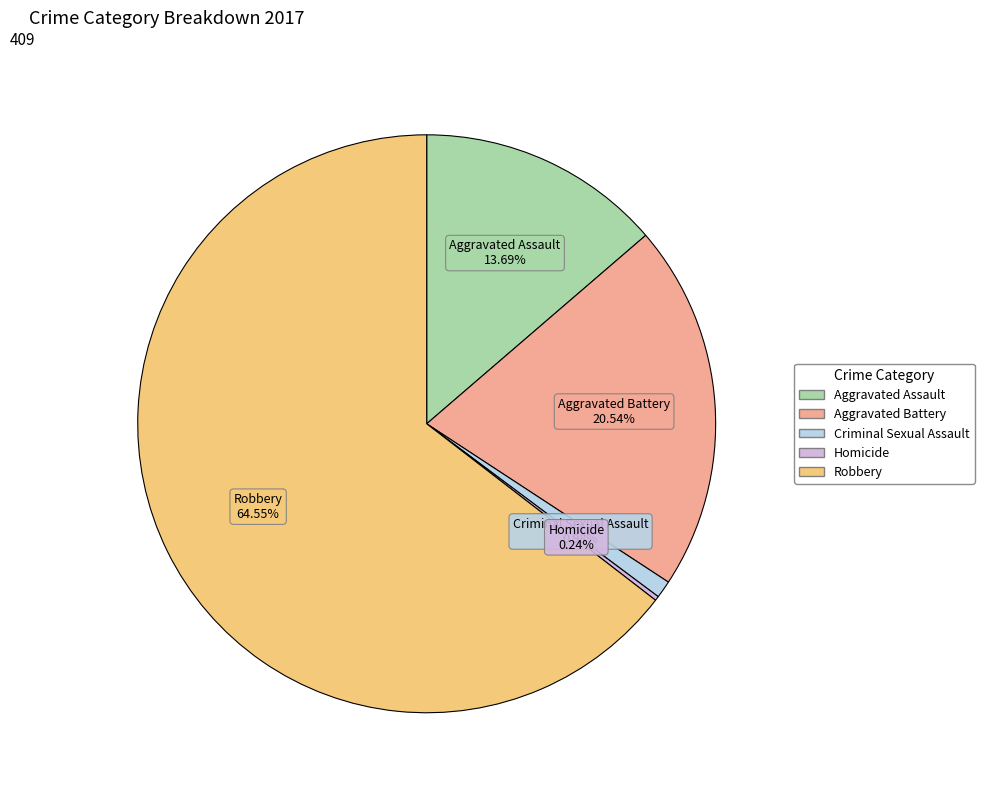

What is the largest slice in the pie chart?

Robbery